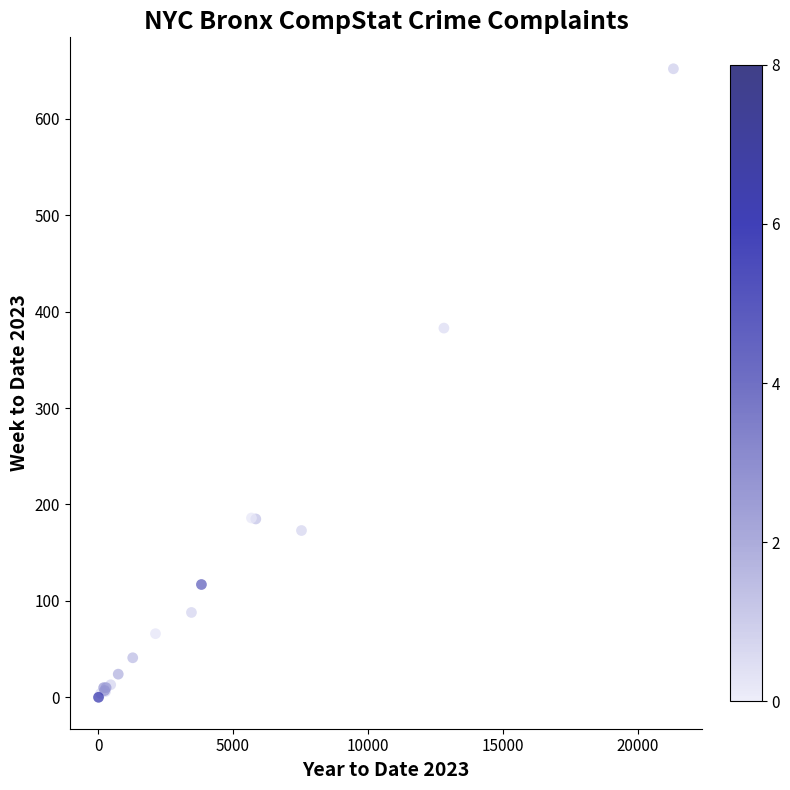

What Y value in the scatter plot is closest to 326?

383